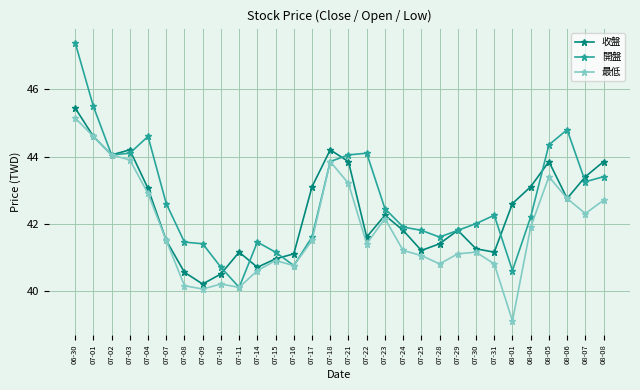

What is the maximum value for 開盤?

47.4